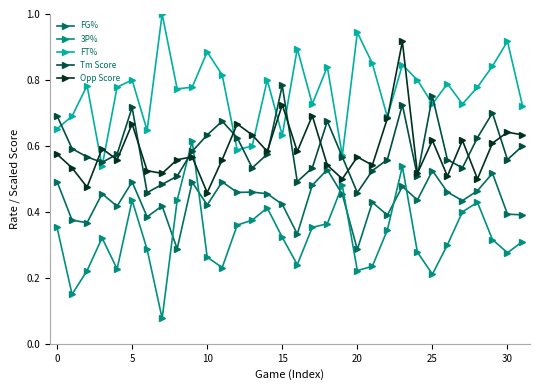

True or false: Tm Score and FG% intersect in this chart.

False